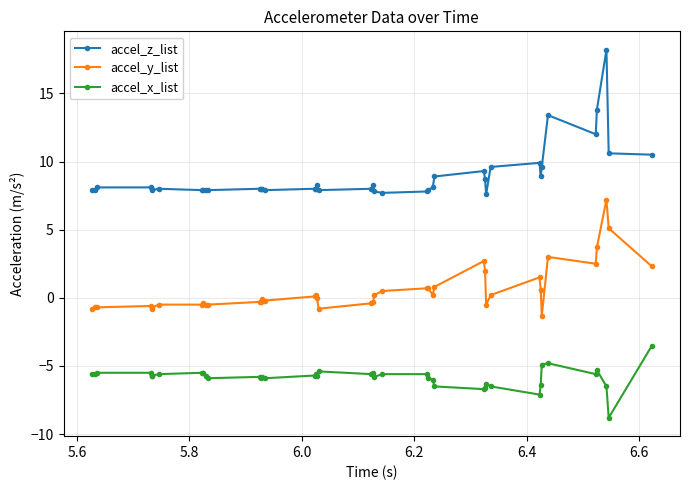

True or false: accel_x_list and accel_z_list cross at least once.

False